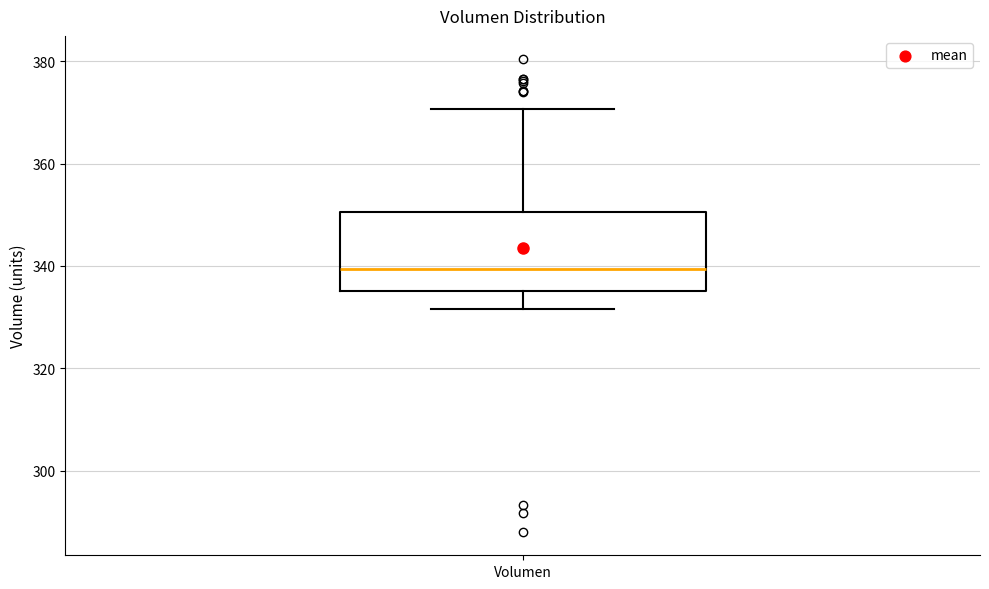

Read this box plot against the y-axis: the position of the median line, the range covered by the box, and the ends of both whiskers. The values are not printed on the chart, so give them approximately, as read against the axis.

median 340, box 336 to 350, whiskers 332 to 370